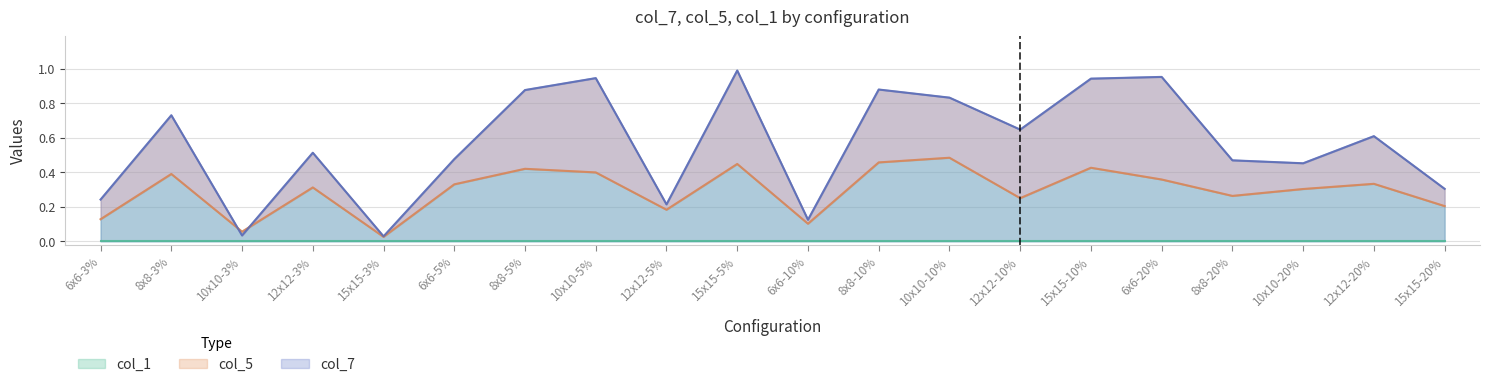

True or false: col_1 has a value of 0.6 at 6x6-20%.

False